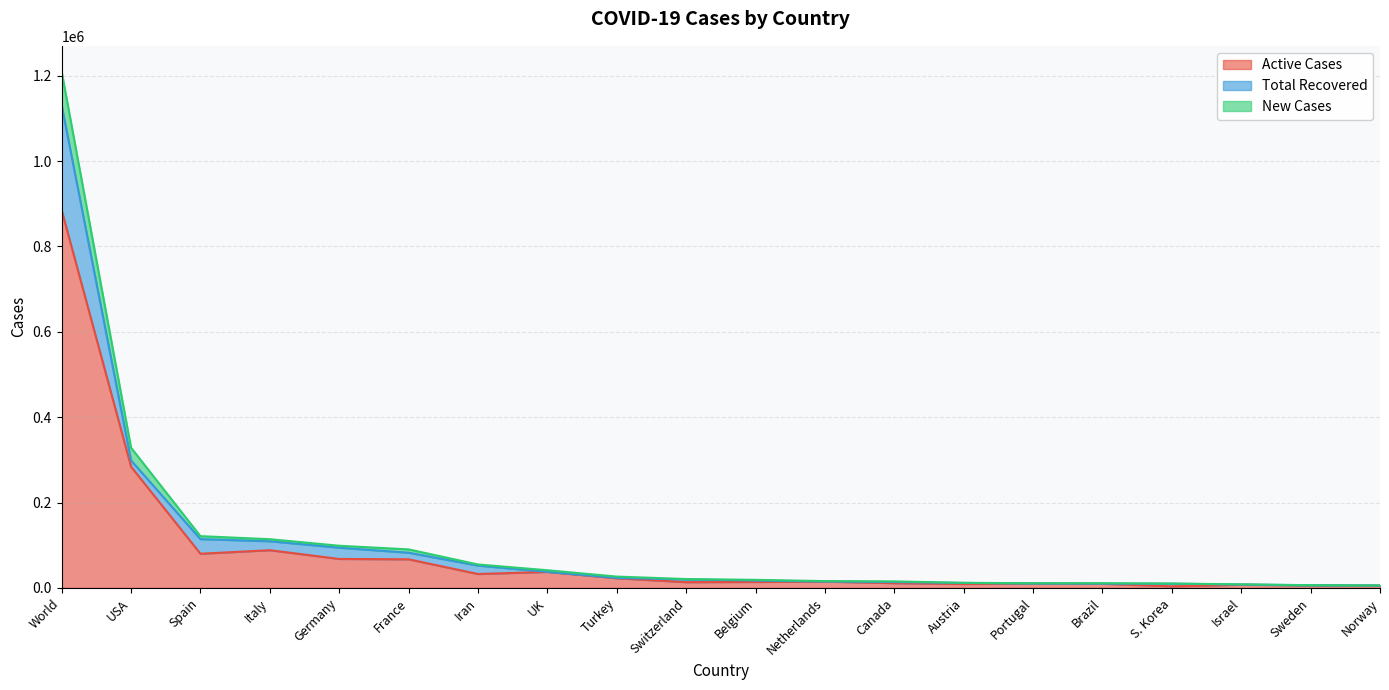

True or false: Active Cases has more than 2 points higher than both neighbors.

True